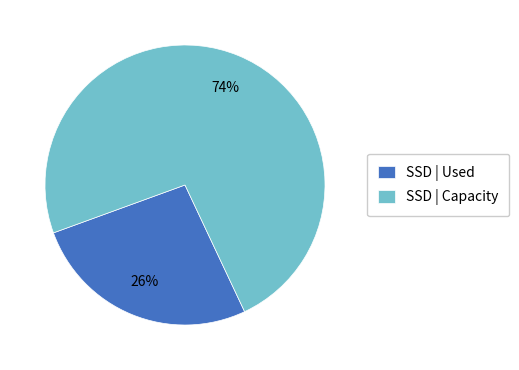

Combined, do SSD | Capacity and SSD | Used account for over 50%?

Yes